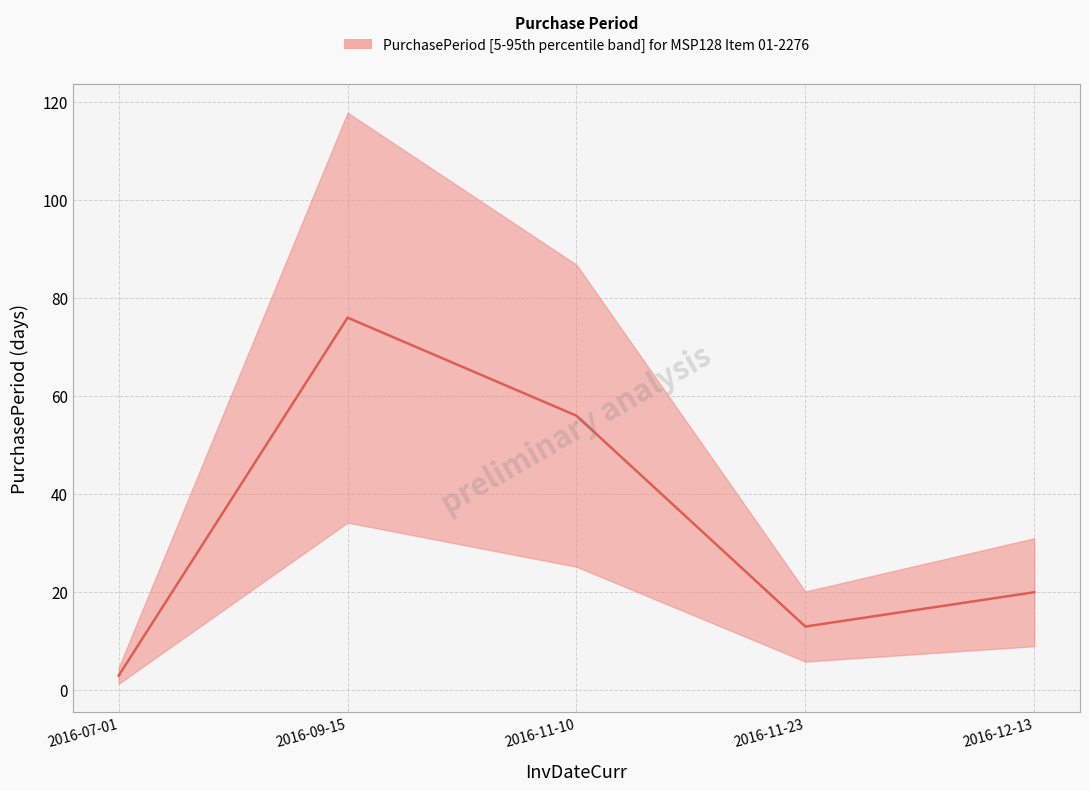

Rank the categories by value from lowest to highest.

2016-07-01, 2016-11-23, 2016-12-13, 2016-11-10, 2016-09-15